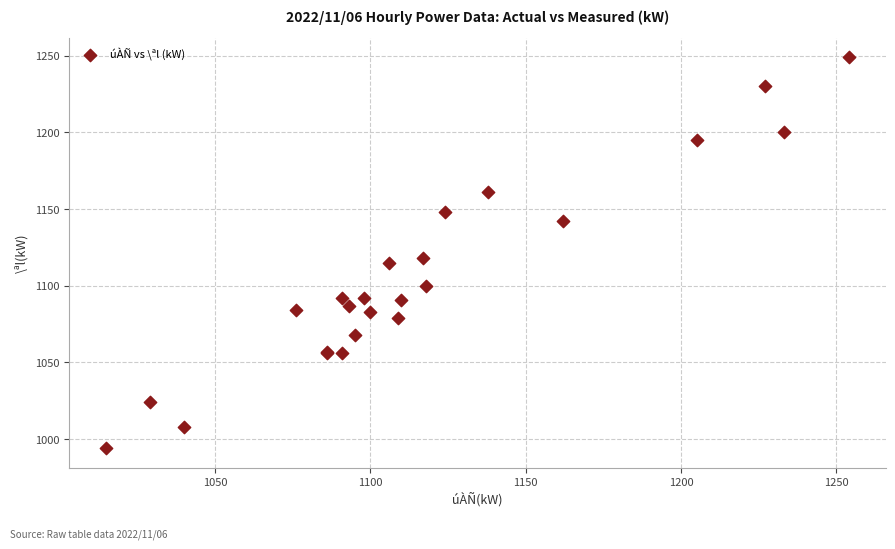

What Y value in the scatter plot is closest to 1121?

1118